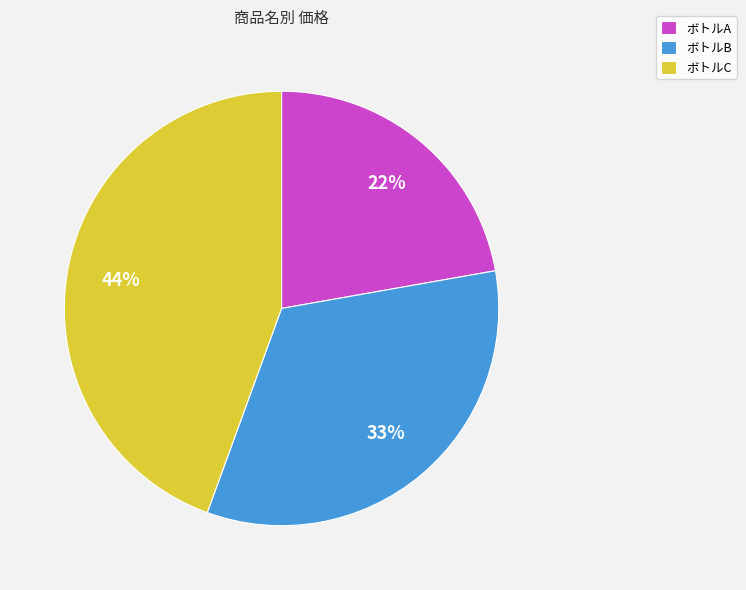

What percentage is the ボトルA slice, to the nearest percent?

22%